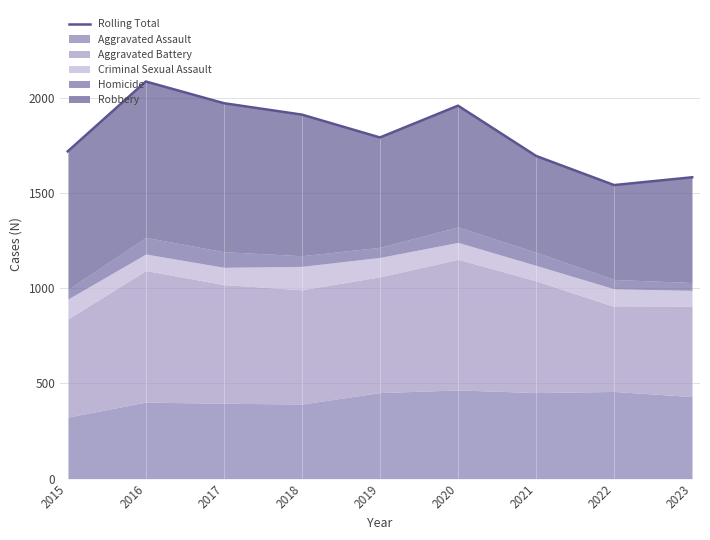

What is the difference between the maximum and minimum values?

544